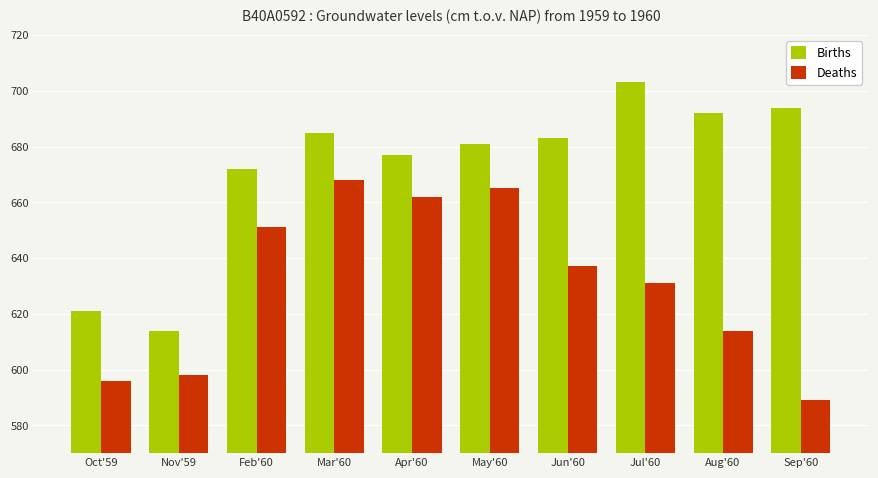

Where does the Births series first go above 683?

Mar'60